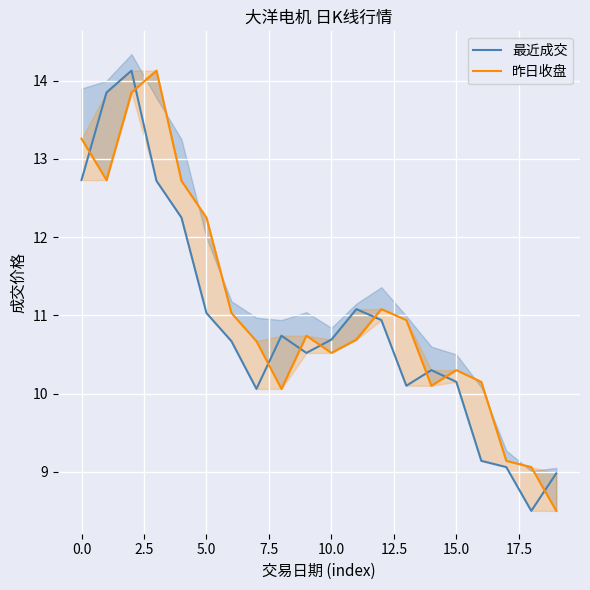

What position from the left is 12?

13